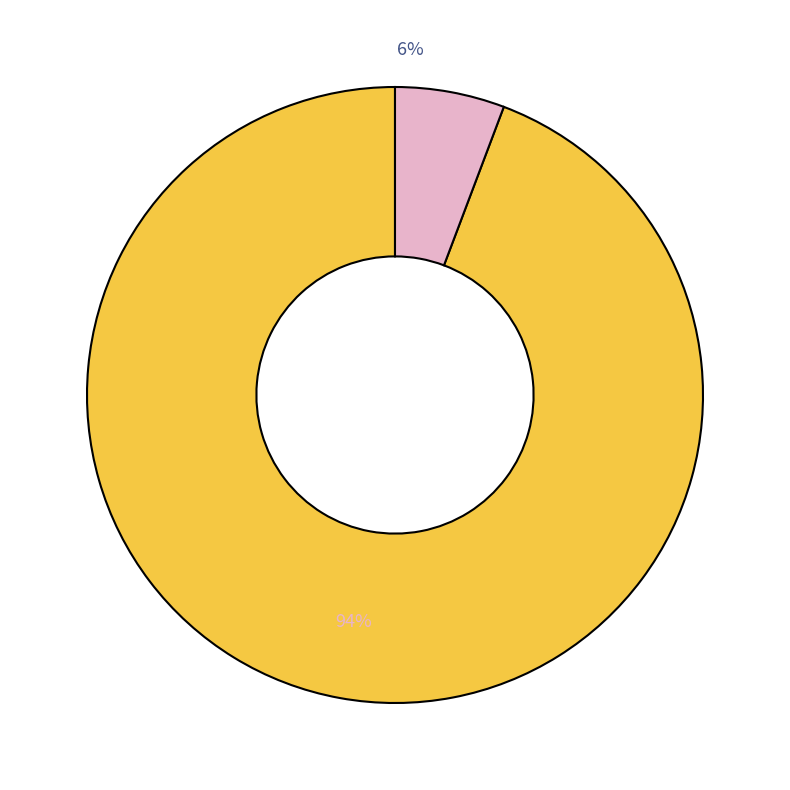

To the nearest percent, what is the average slice percentage?

50%